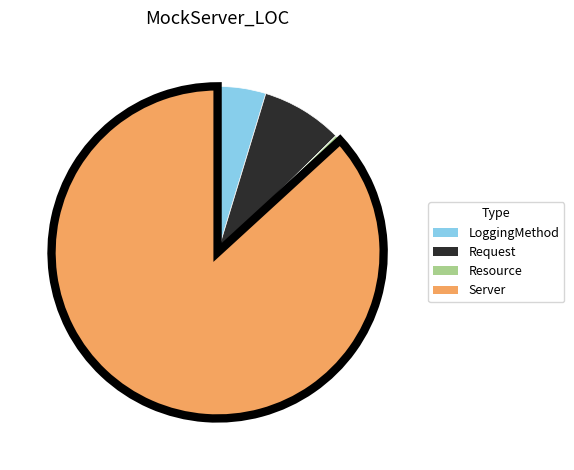

Does Resource account for over 50% of the chart?

No